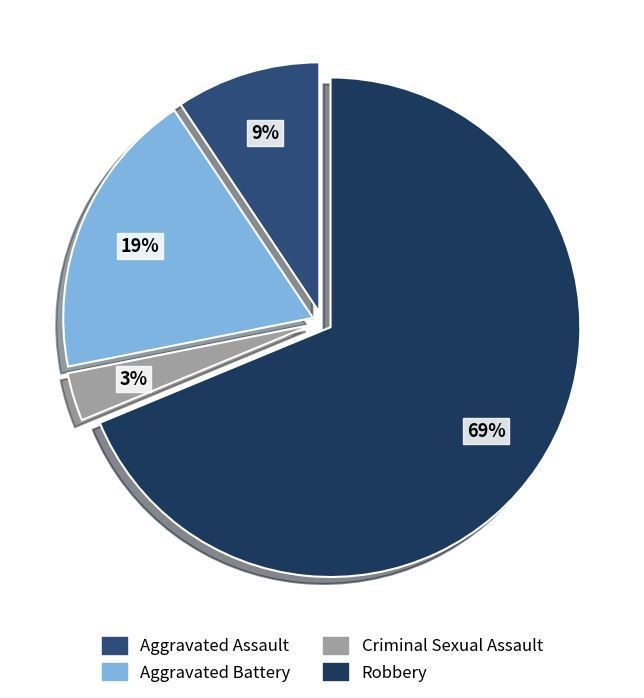

What is the largest slice in the pie chart?

Robbery